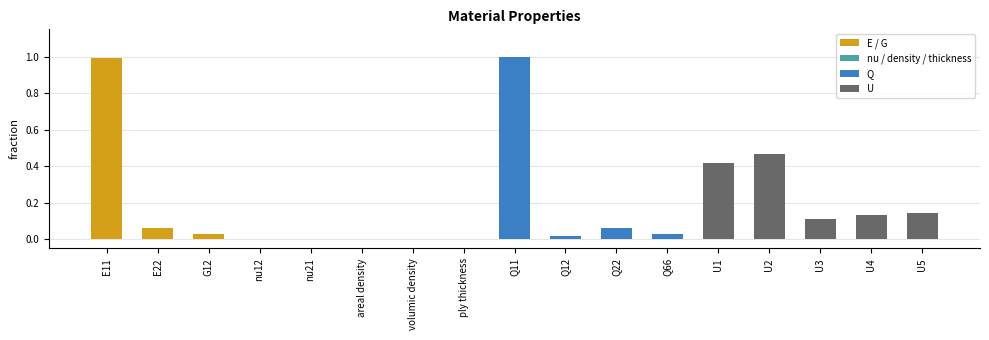

Is it true that the value at ply thickness is -0.6?

False